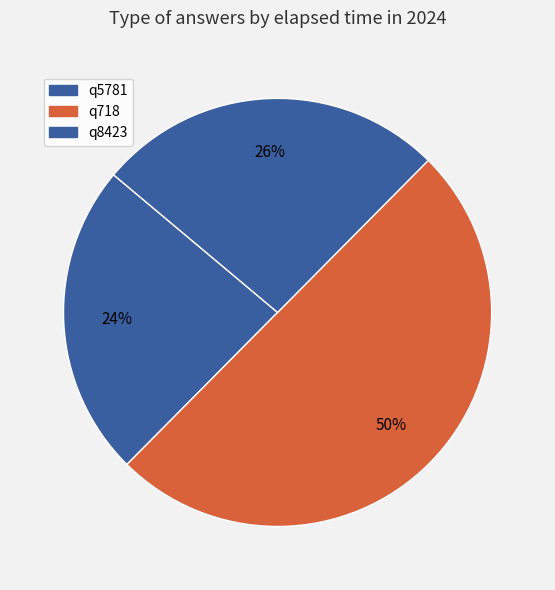

Count the number of slices in the pie.

3